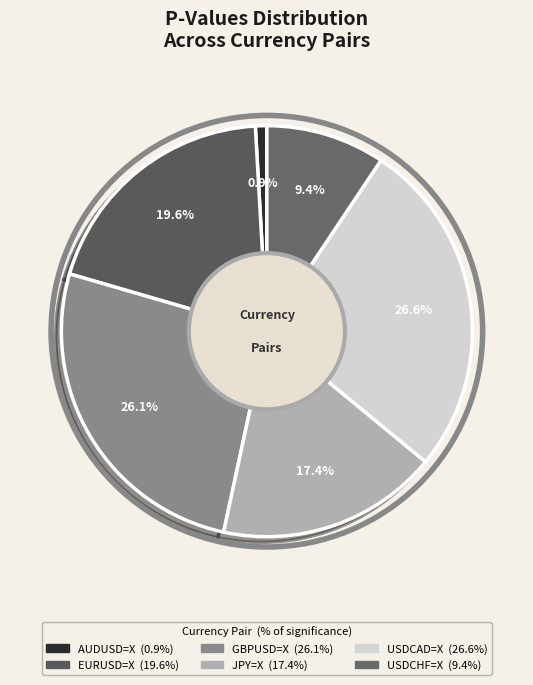

True or false: EURUSD=X accounts for 12% of the total.

False